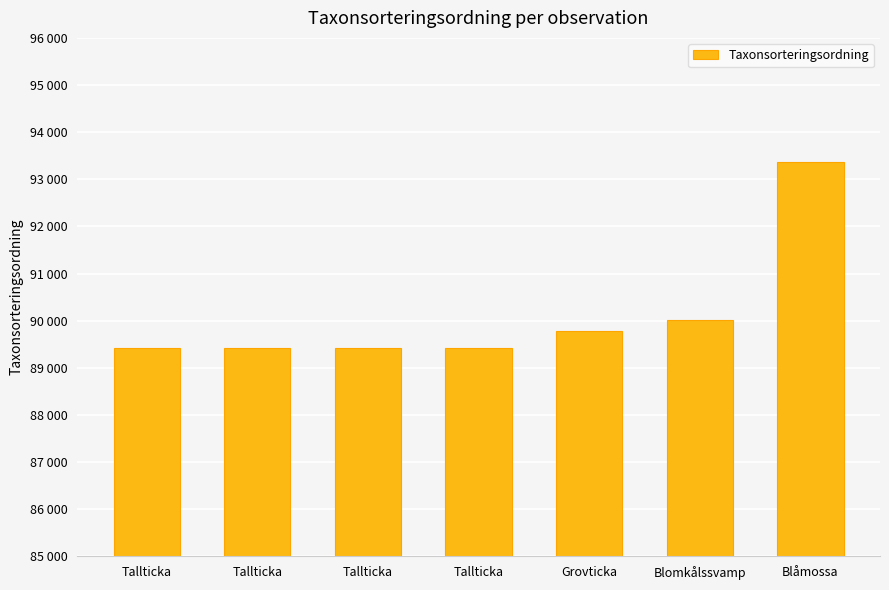

Rank the categories by value from lowest to highest.

Tallticka, Tallticka, Tallticka, Tallticka, Grovticka, Blomkålssvamp, Blåmossa